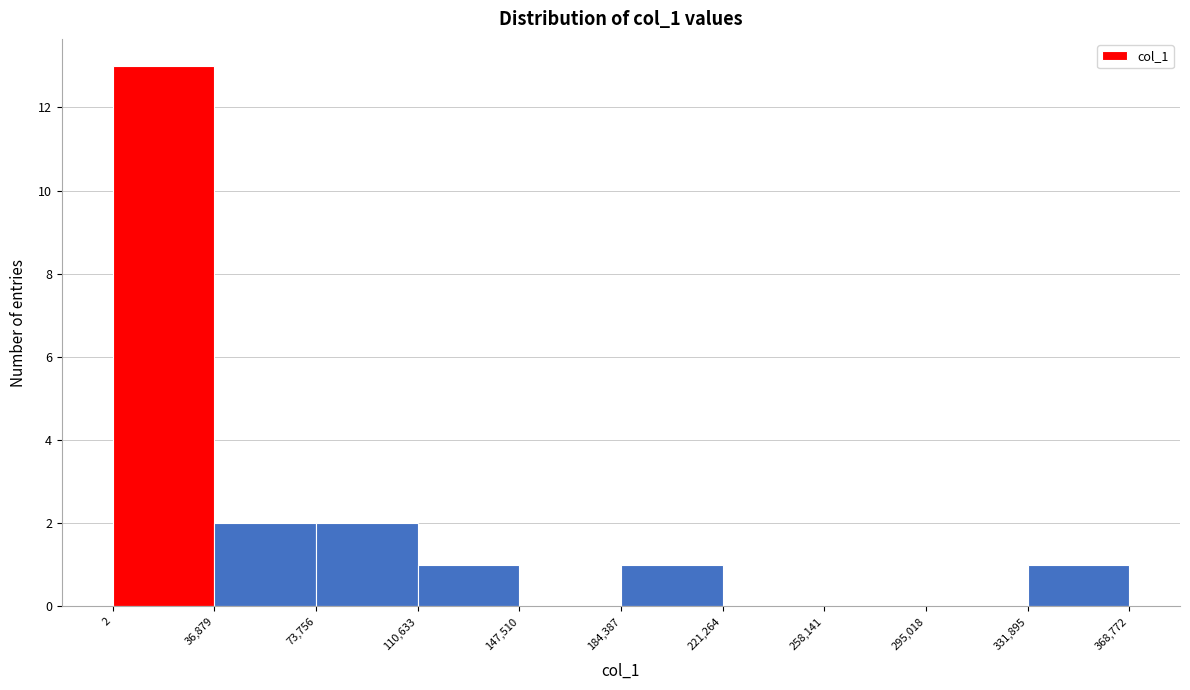

Reading left to right, list every bar in this chart as the range it spans on the x-axis followed by its height. The values are not printed on the chart, so give them approximately, as read against the axis.

2 to 36,879: 13
36,879 to 73,756: 2
73,756 to 110,633: 2
110,633 to 147,510: 1
147,510 to 184,387: 0
184,387 to 221,264: 1
221,264 to 258,141: 0
258,141 to 295,018: 0
295,018 to 331,895: 0
331,895 to 368,772: 1